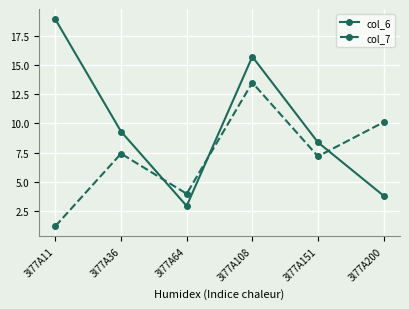

What are all the series names shown in the legend?

col_6, col_7